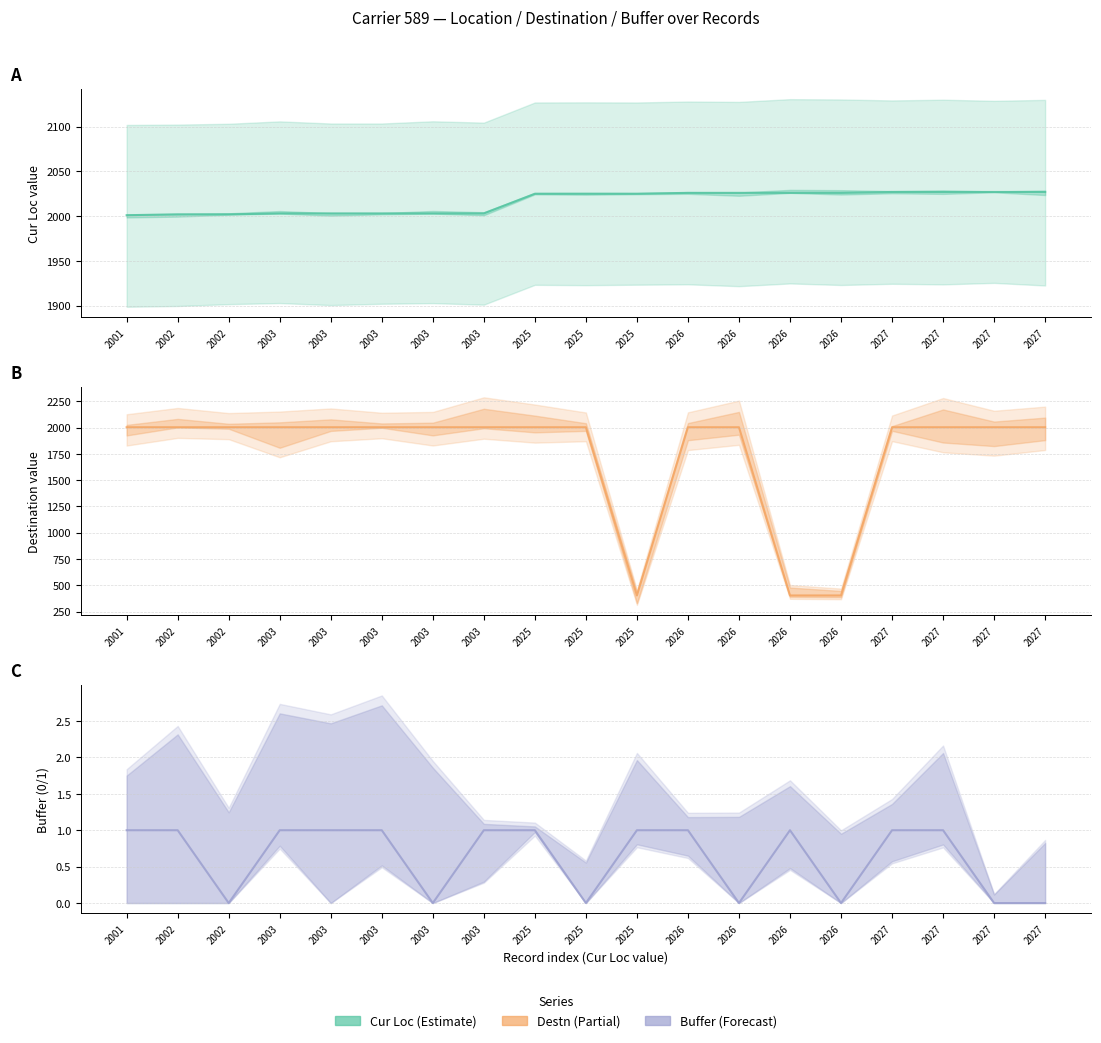

Reading right to left, what are all the values shown in this chart?

Cur Loc: 2027	2027	2027	2027	2026	2026	2026	2026	2025	2025	2025	2003	2003	2003	2003	2003	2002	2002	2001
Destn: 2003	2003	2003	2003	403	403	2003	2003	403	2003	2003	2003	2003	2003	2003	2003	2003	2003	2003
Buffer: 0	0	1	1	0	1	0	1	1	0	1	1	0	1	1	1	0	1	1